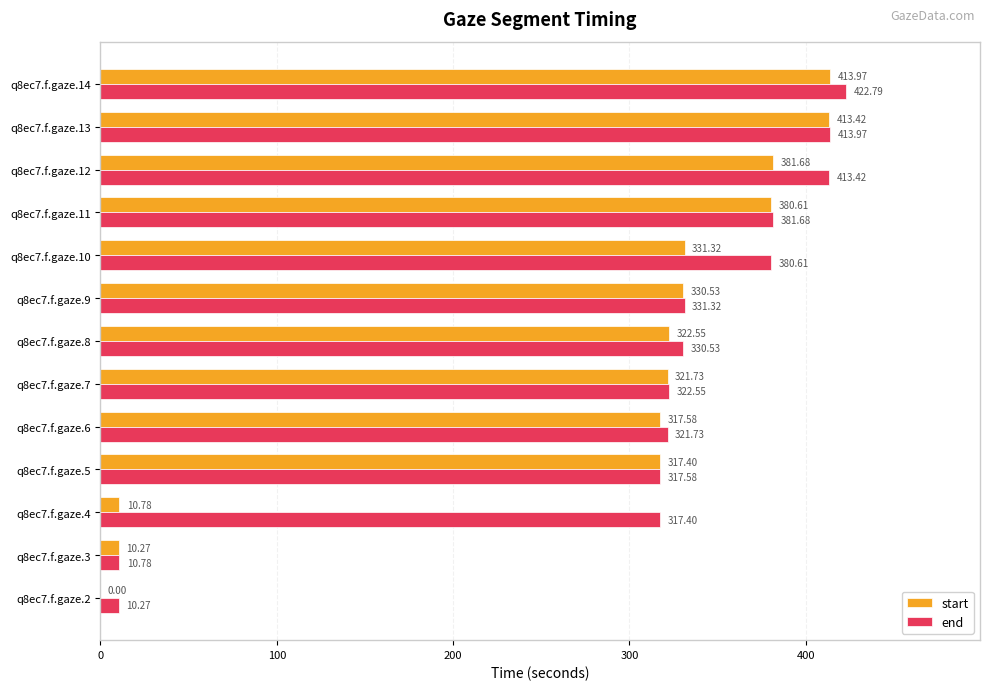

Which series has the largest total across all categories?

end